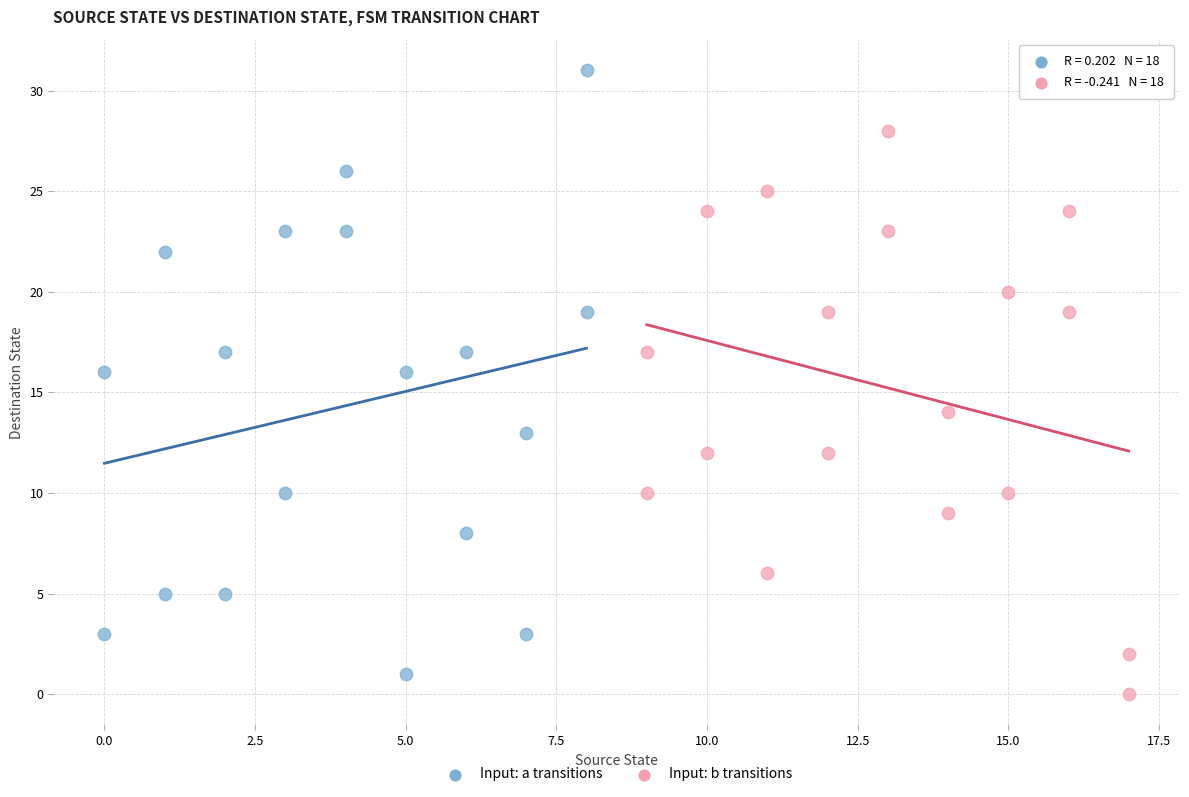

Which series contains the highest Y value?

Input: a transitions